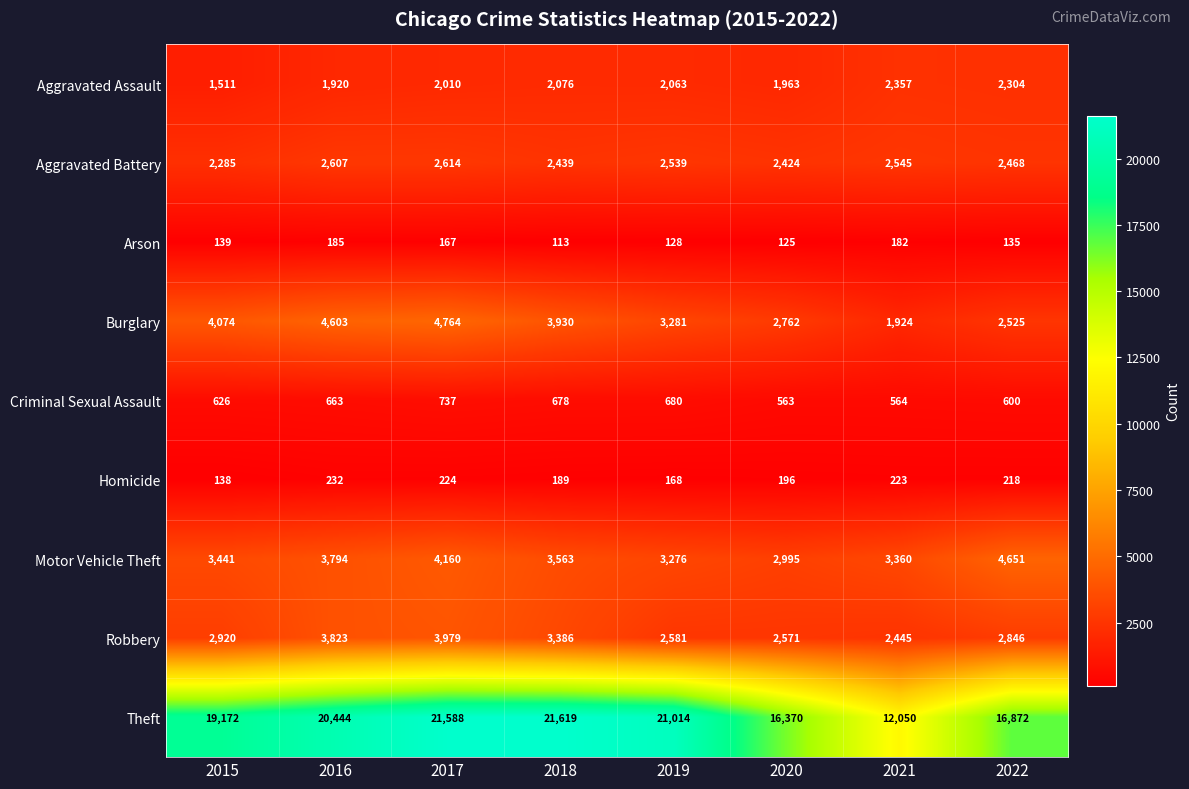

Which series changed the most between 2018 and 2020?

Theft